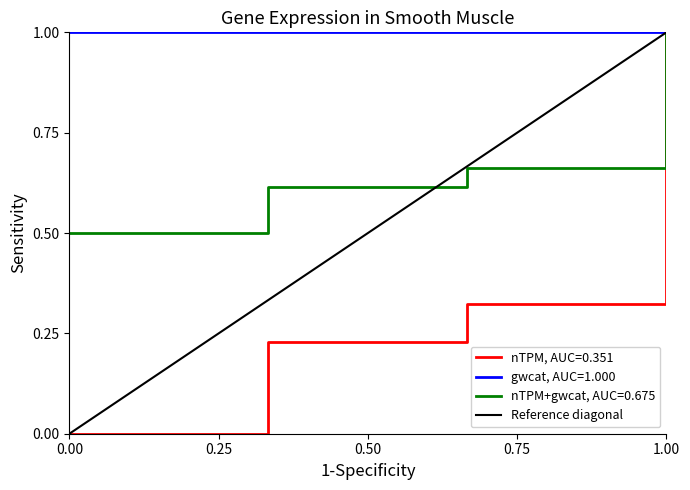

What is the sum of all values?

1